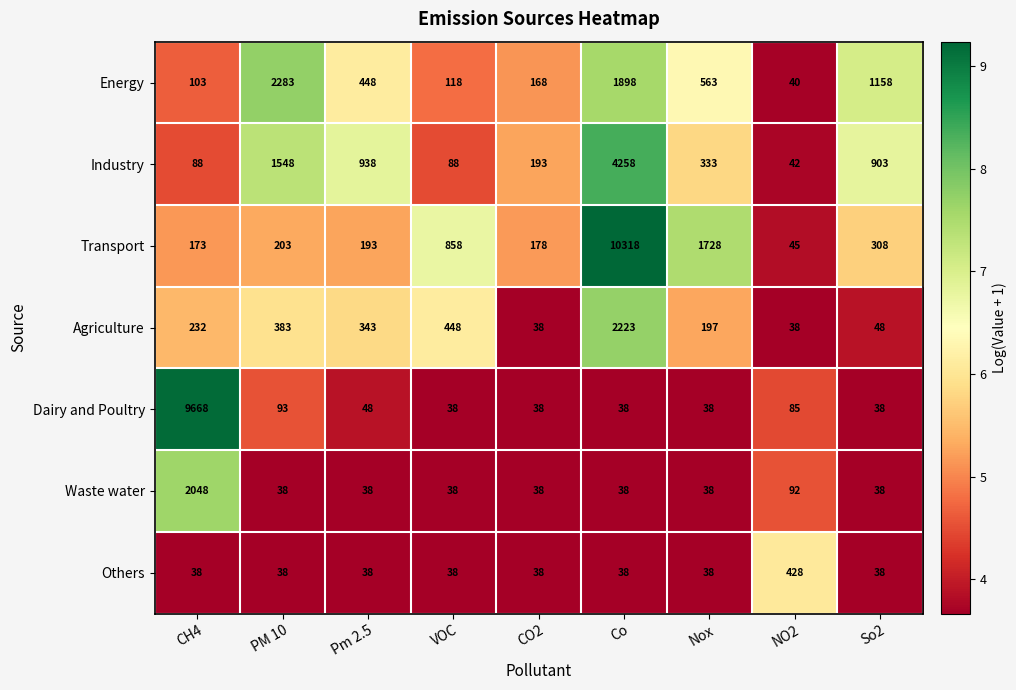

Which series has the largest total across all categories?

Transport